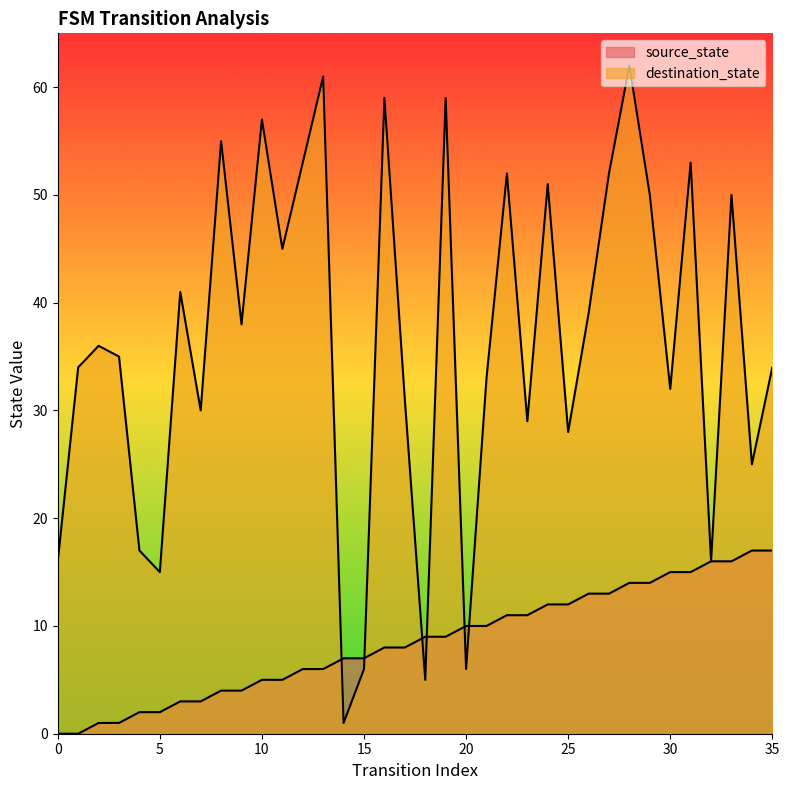

True or false: source_state and destination_state cross at least once.

True